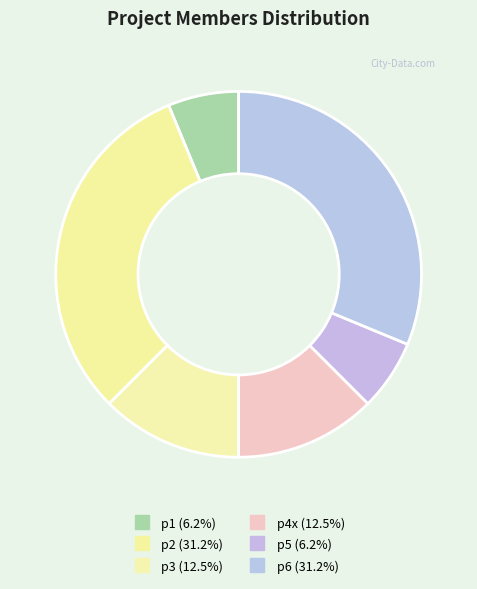

How many slices are in this pie chart?

6